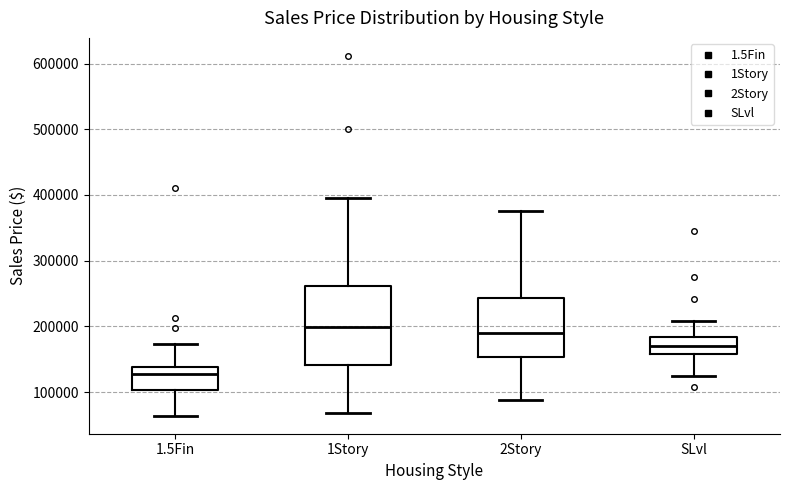

Where is the lower edge of the box for 1Story on the y-axis? The values are not printed on the chart, so give them approximately, as read against the axis.

140000